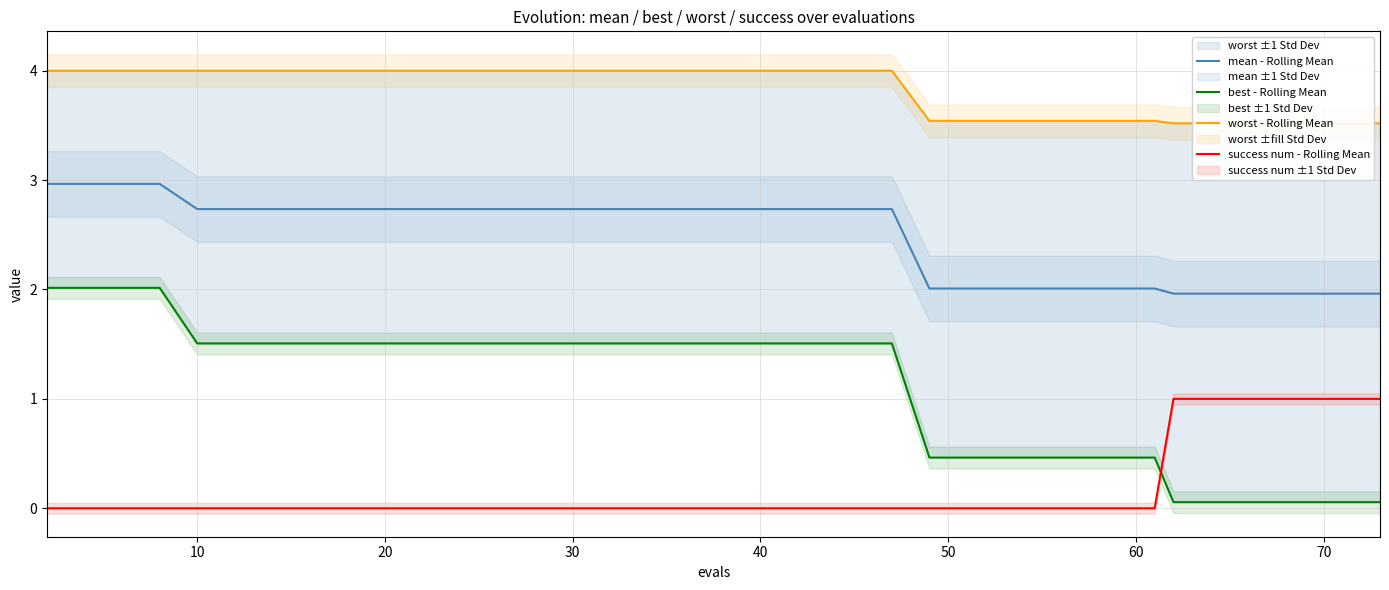

The mean - Rolling Mean series shows 4.2 at 30. True or false?

False